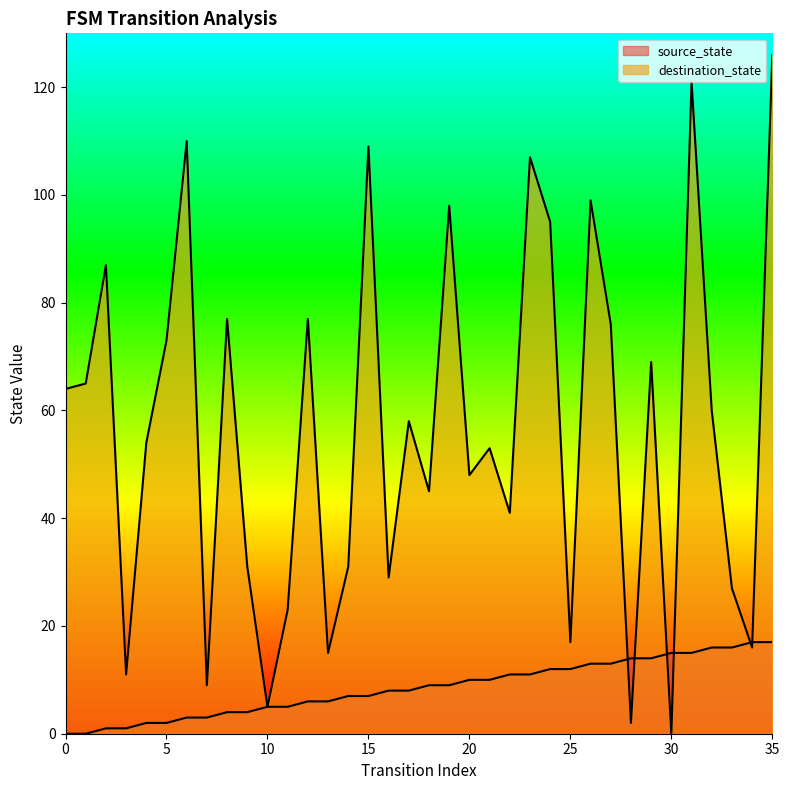

In destination_state, how many points are higher than both neighbors (excluding endpoints)?

12